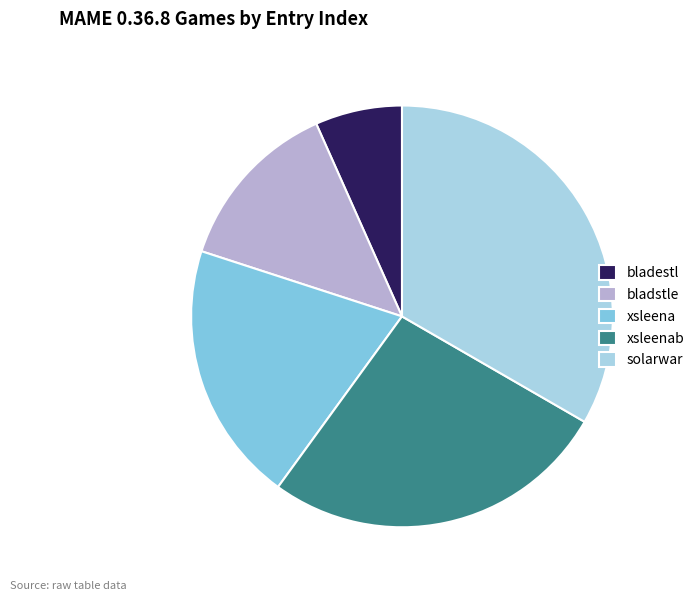

Combined, do bladestl and xsleenab account for over 50%?

No